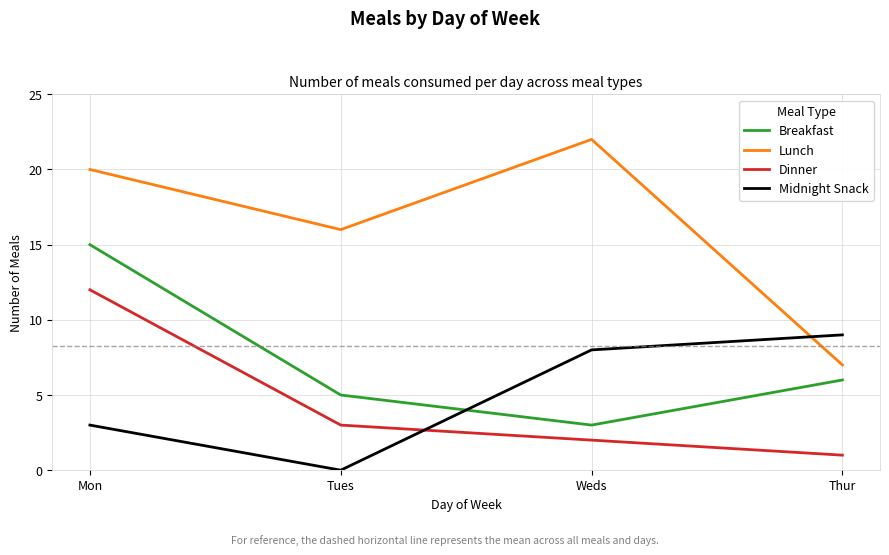

What is the difference between the maximum and second lowest values in the Lunch series?

6